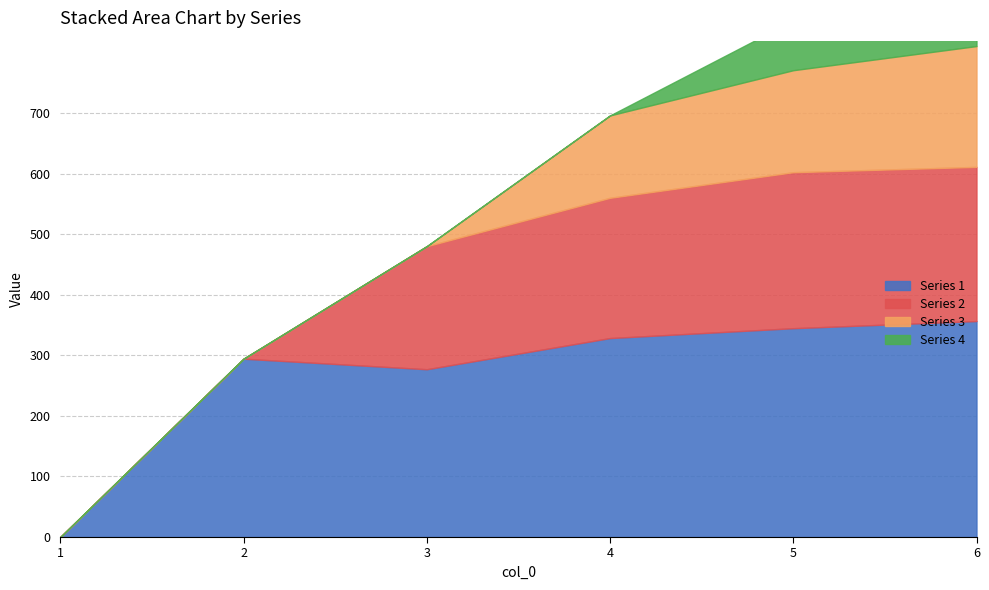

Which series has the largest total across all categories?

Series 1